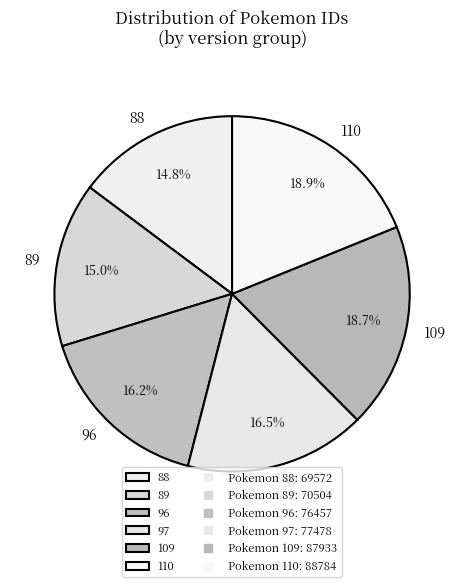

Does 89 account for over 50% of the chart?

No